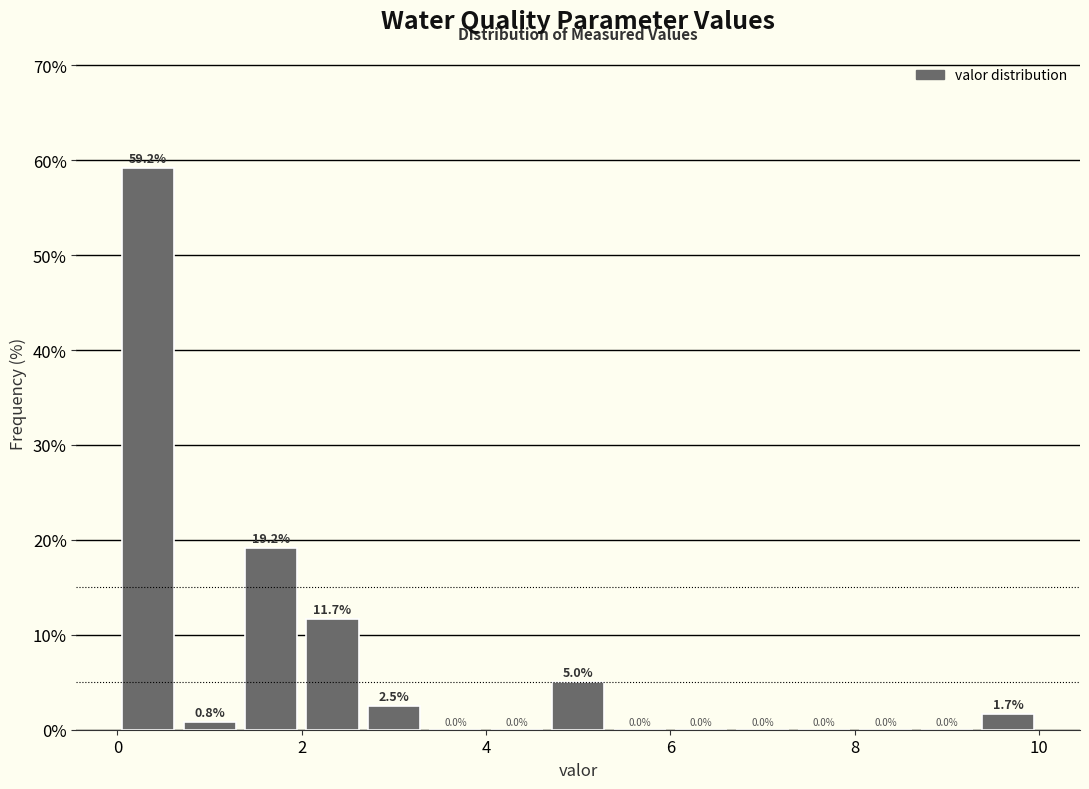

Read against the x-axis, roughly where is the centre of the tallest bar?

0.4